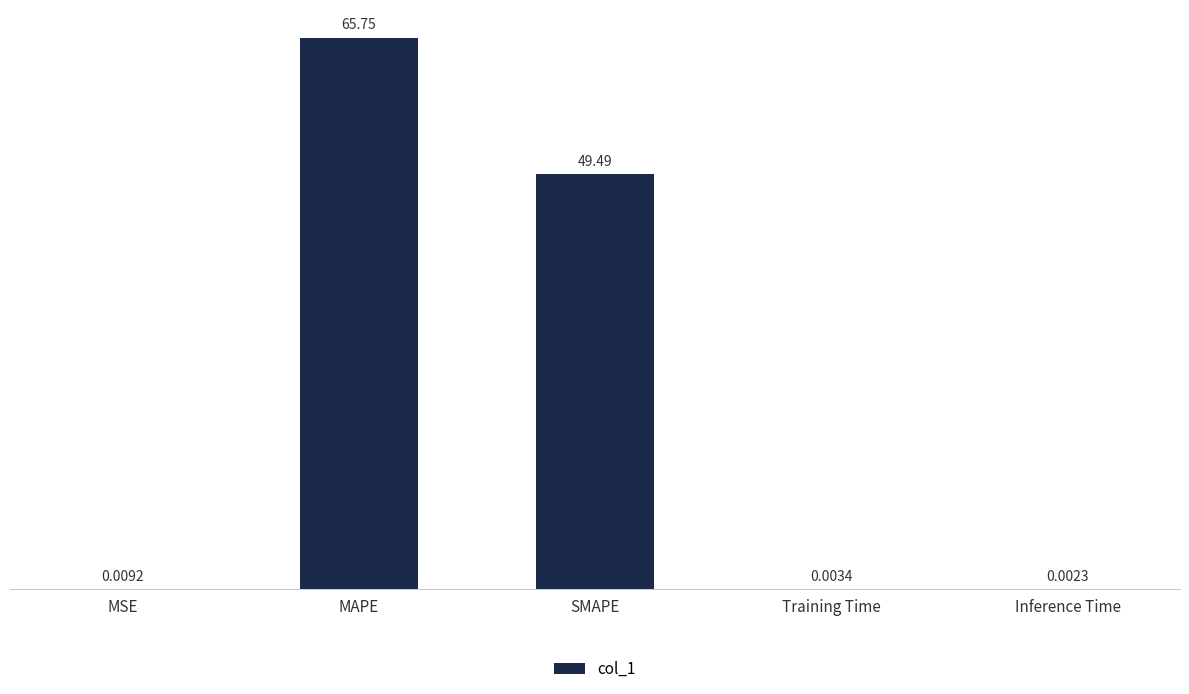

Where is the data nearest to the value 32?

SMAPE